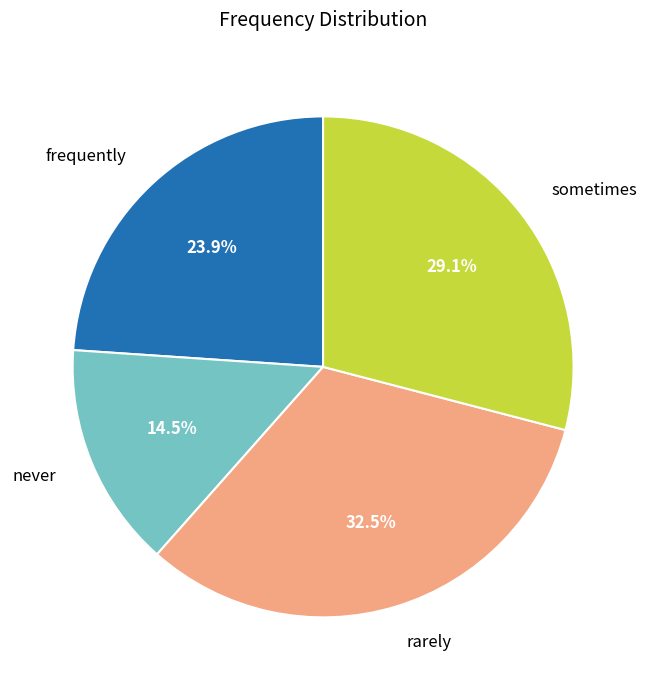

Is there a majority slice in this chart?

No